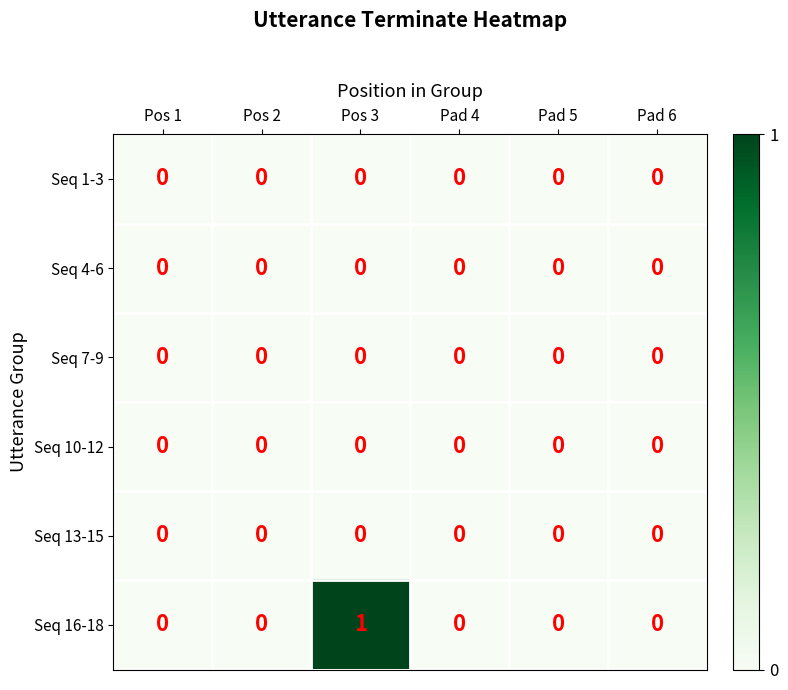

Which series has the largest range (max minus min)?

Seq 16-18